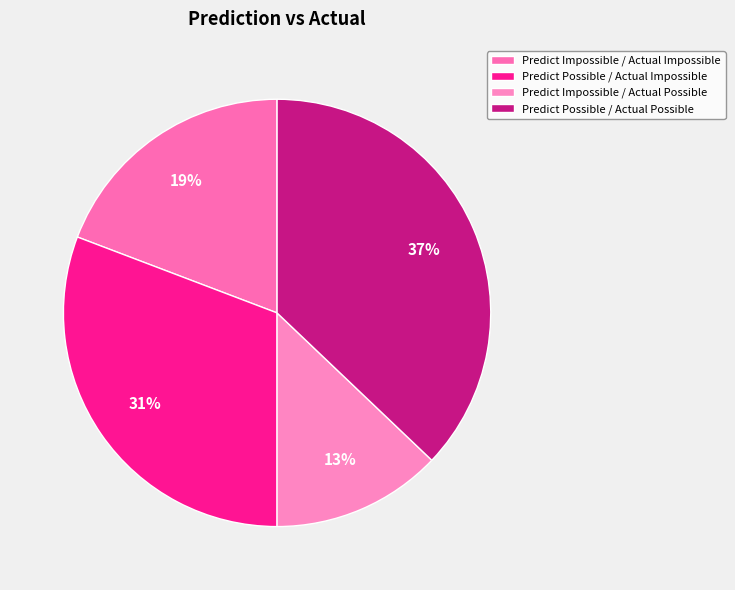

What percentage do Predict Possible / Actual Possible and Predict Possible / Actual Impossible together represent?

67.9%